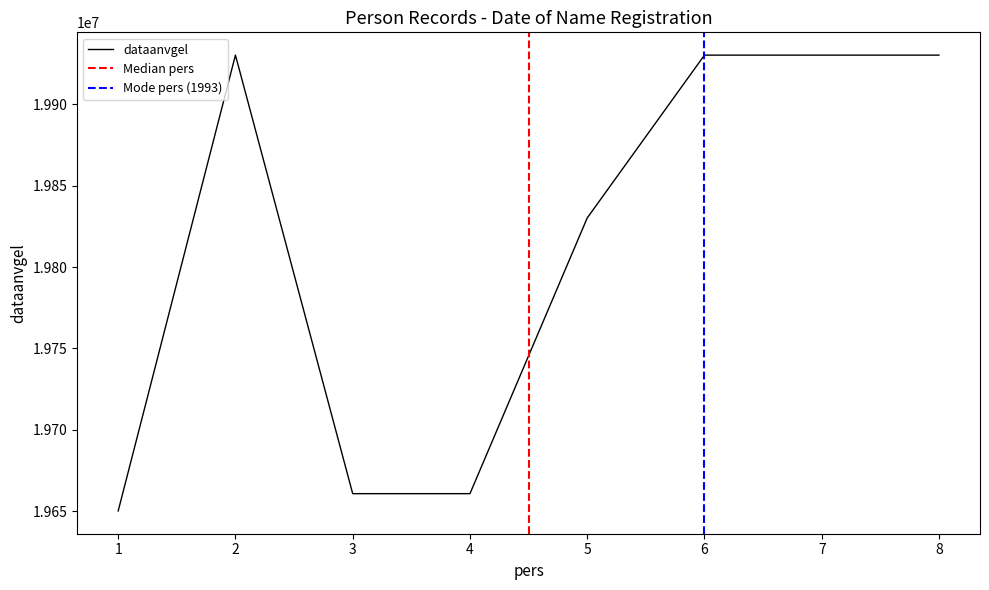

Reading left to right, list all the values displayed in this chart.

1=19650217	2=19930101	3=19660821	4=19660821	5=19830101	6=19930101	7=19930101	8=19930101